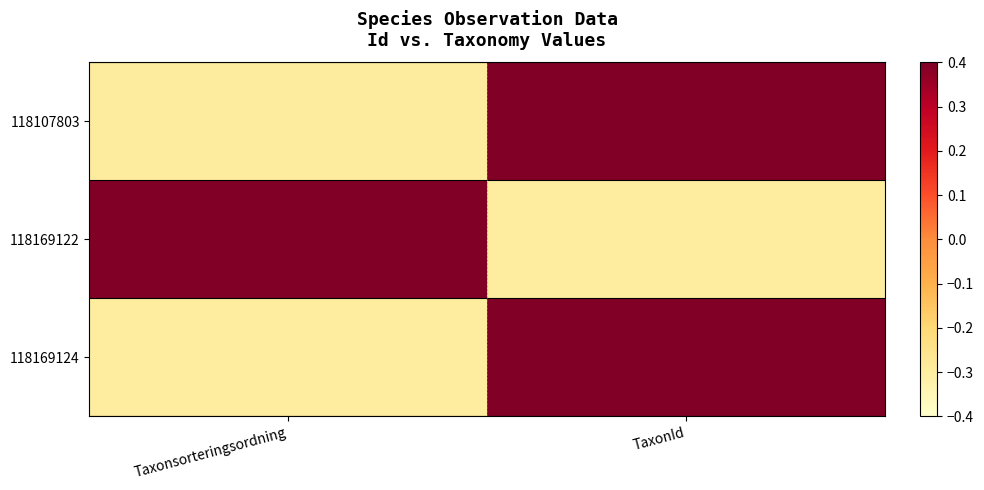

At which category is the sum across all series the highest?

TaxonId